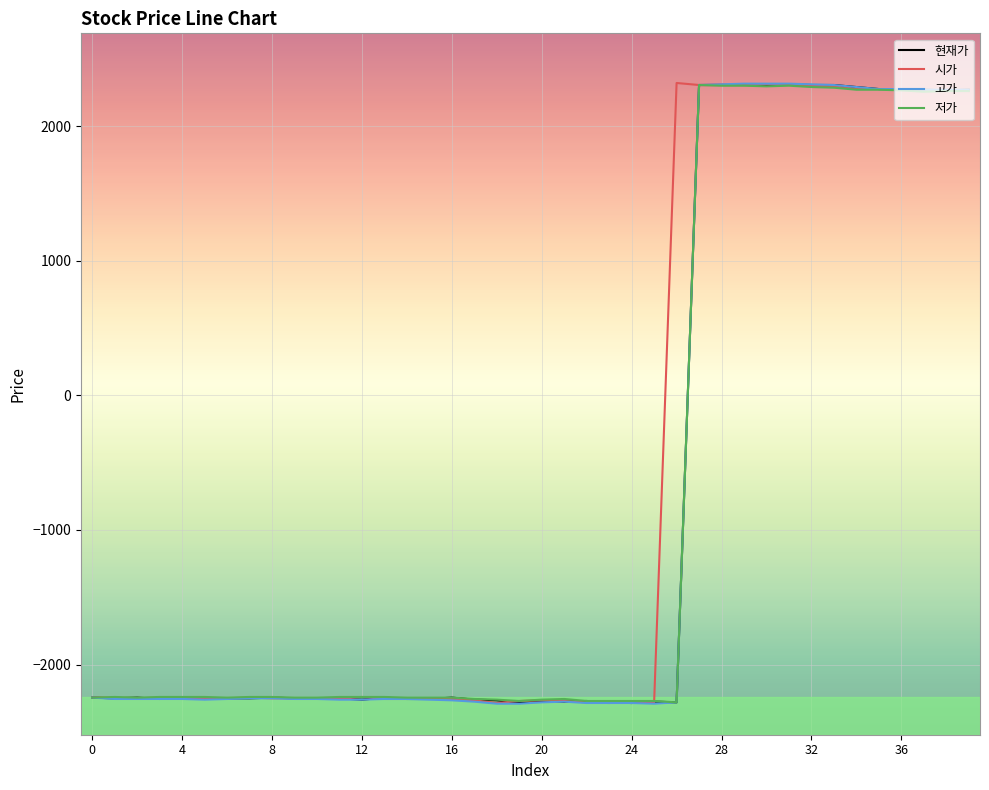

How many positive values does the 시가 series have?

14